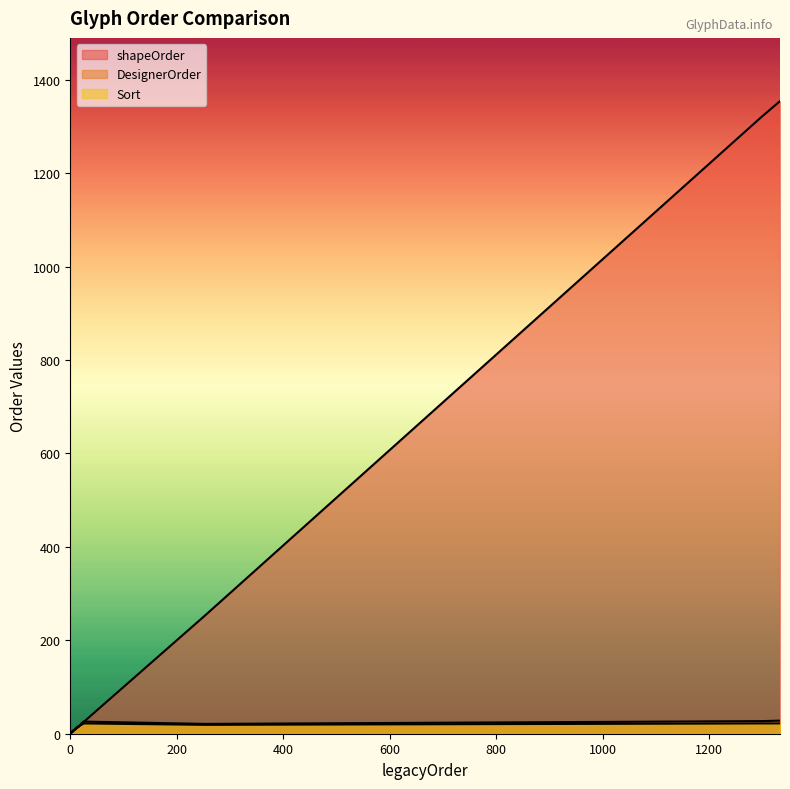

Is the value of shapeOrder at 0 greater than the value of DesignerOrder at 22?

No